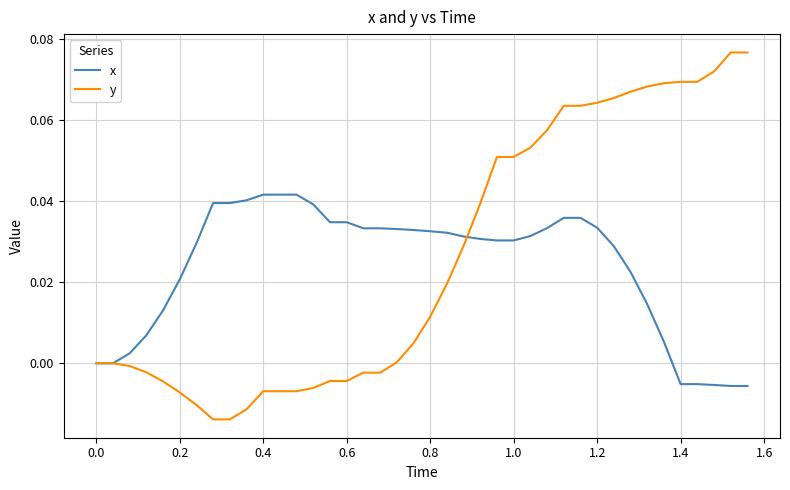

Which series has the largest range (max minus min)?

y